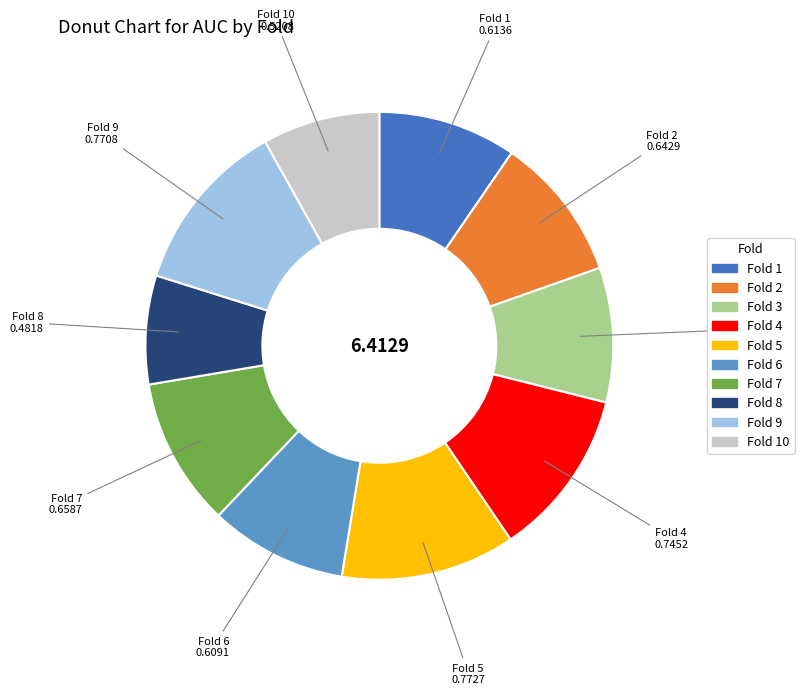

Does any single category account for the majority?

No